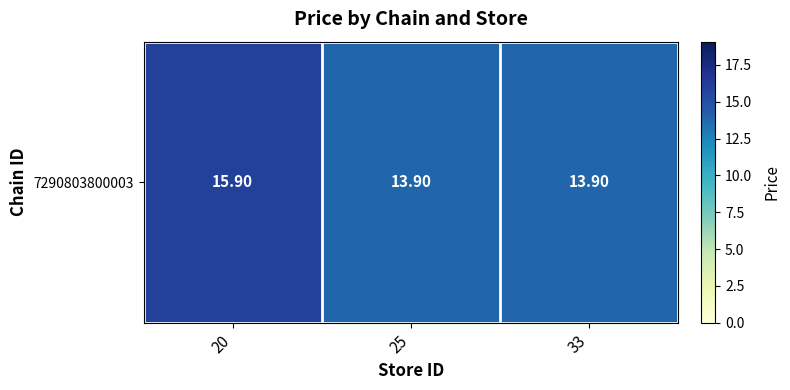

Where is the data nearest to the value 14?

25